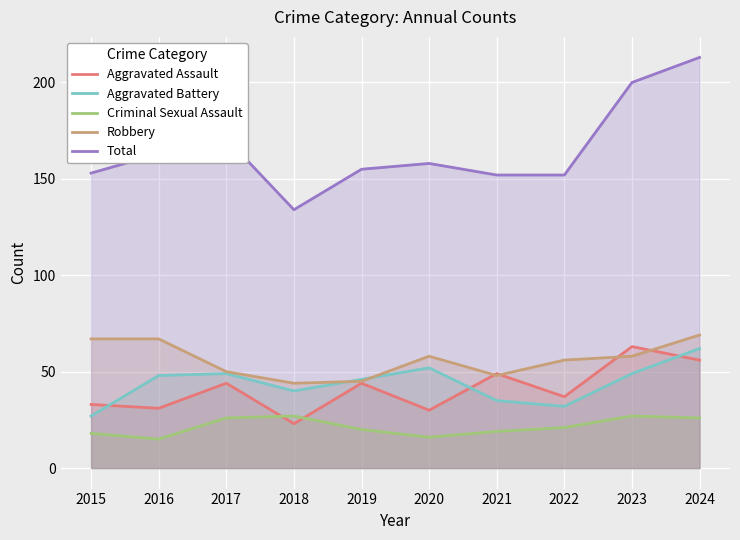

How many intersections are there between Aggravated Assault and Robbery?

4